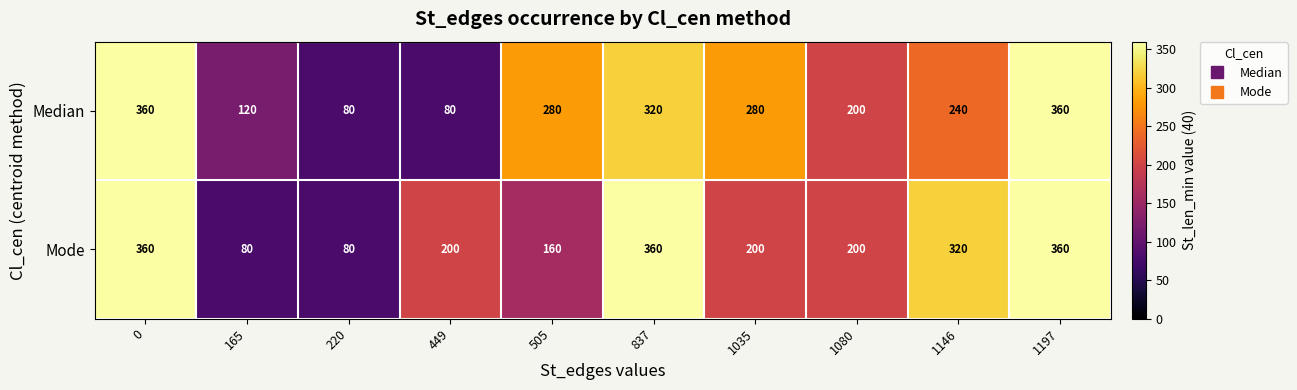

What is the maximum value shown in the chart?

360